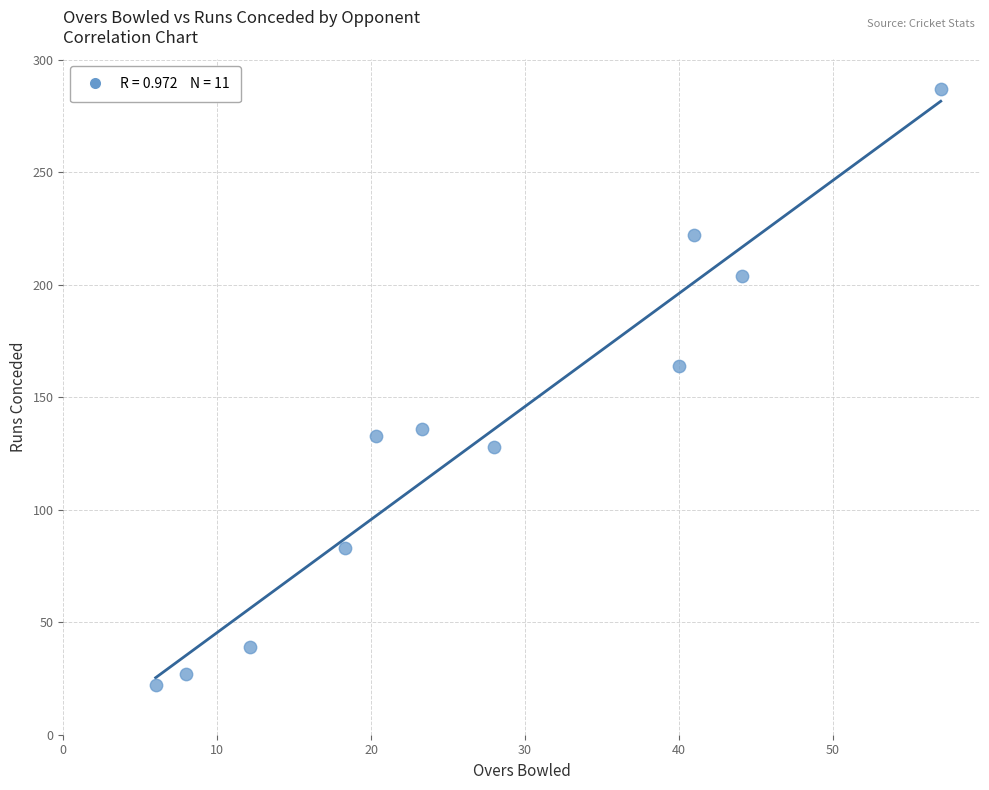

What is the average Y value?

131